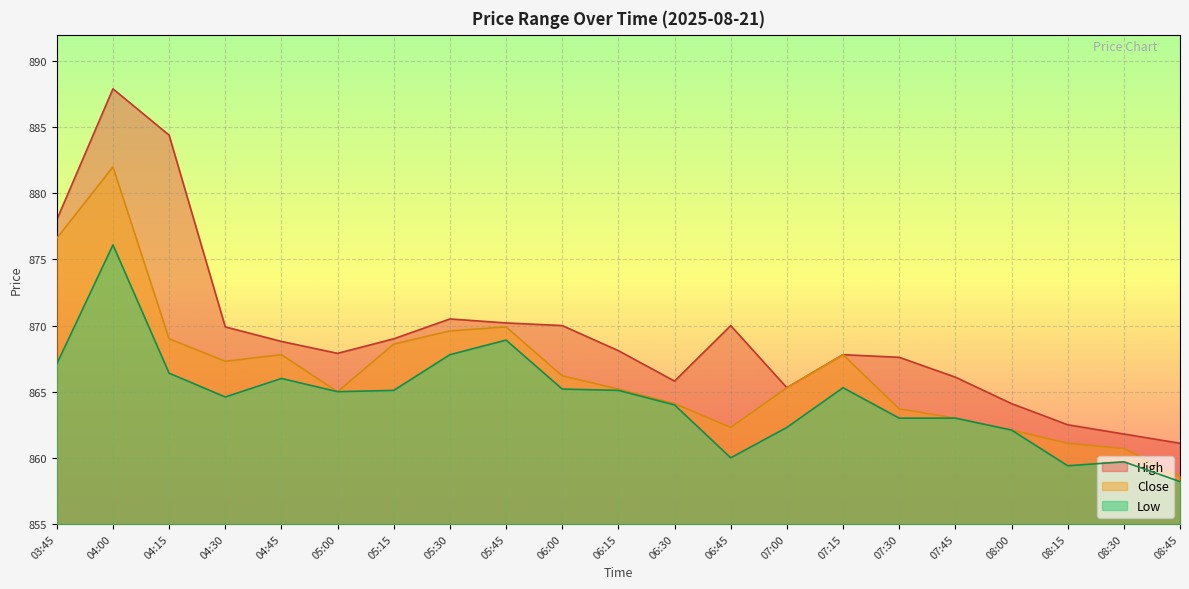

What is the label of the 15th point from the right?

05:15